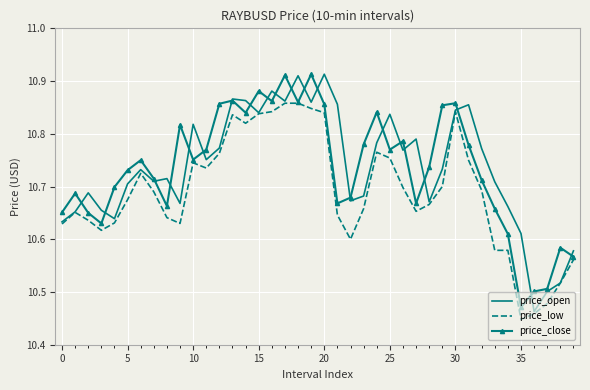

What are all the series names shown in the legend?

price_open, price_low, price_close